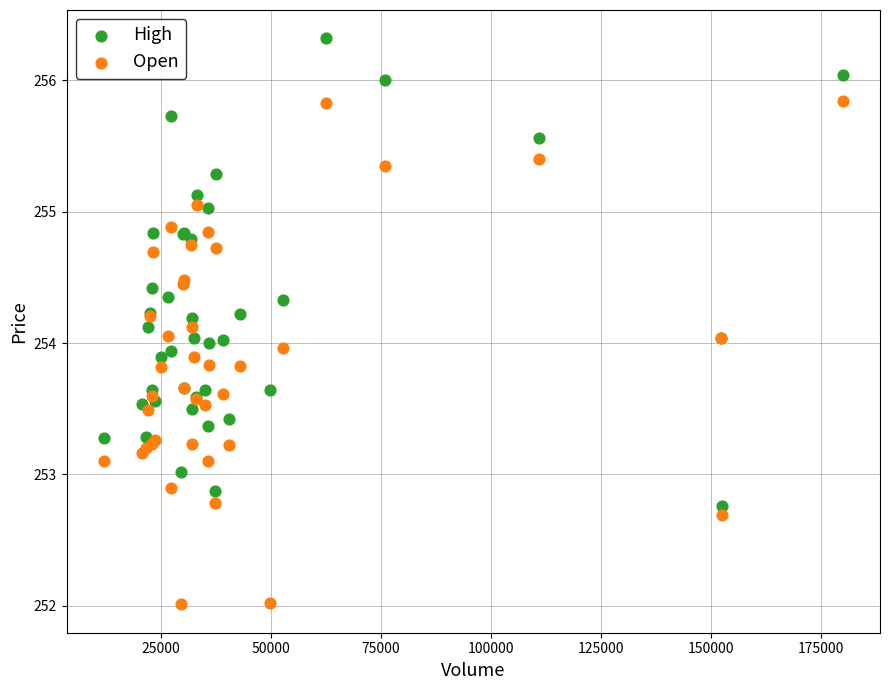

Which series reaches the maximum Y coordinate?

High